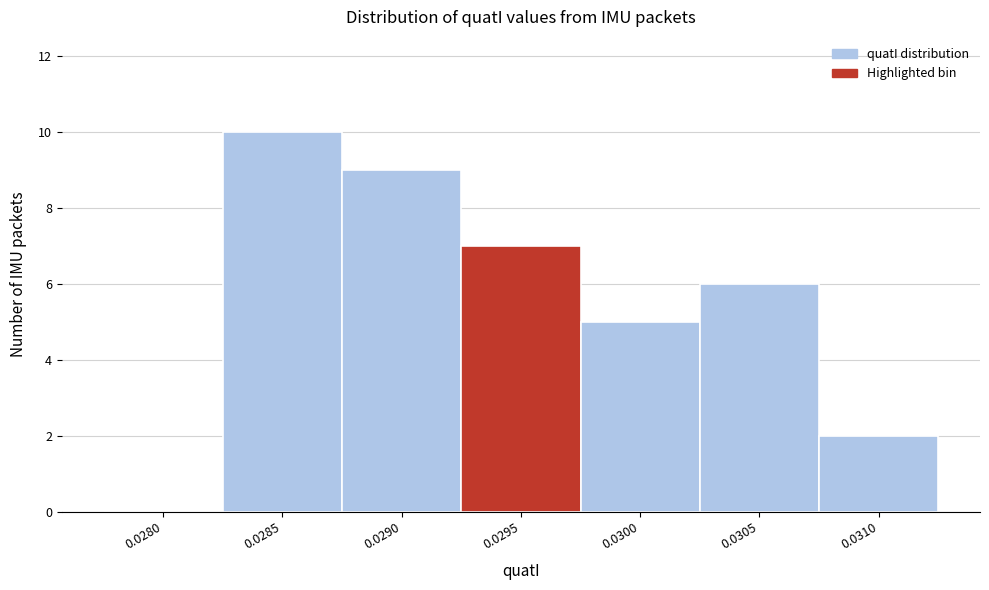

Reading left to right, list all the values displayed in this chart.

0.0280=0	0.0285=10	0.0290=9	0.0295=7	0.0300=5	0.0305=6	0.0310=2